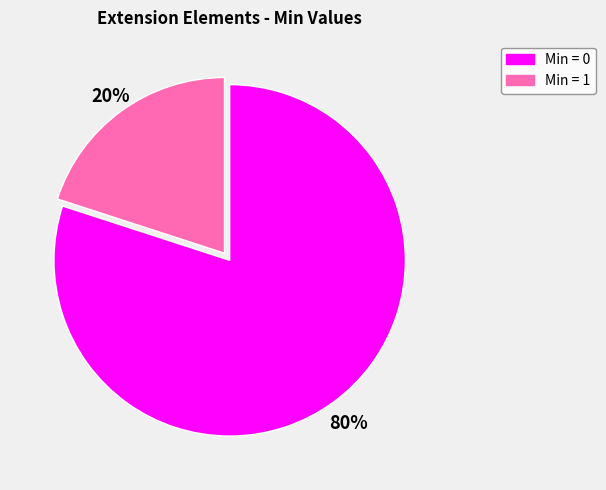

To the nearest percent, what is the difference between the largest and smallest slice percentages?

60%